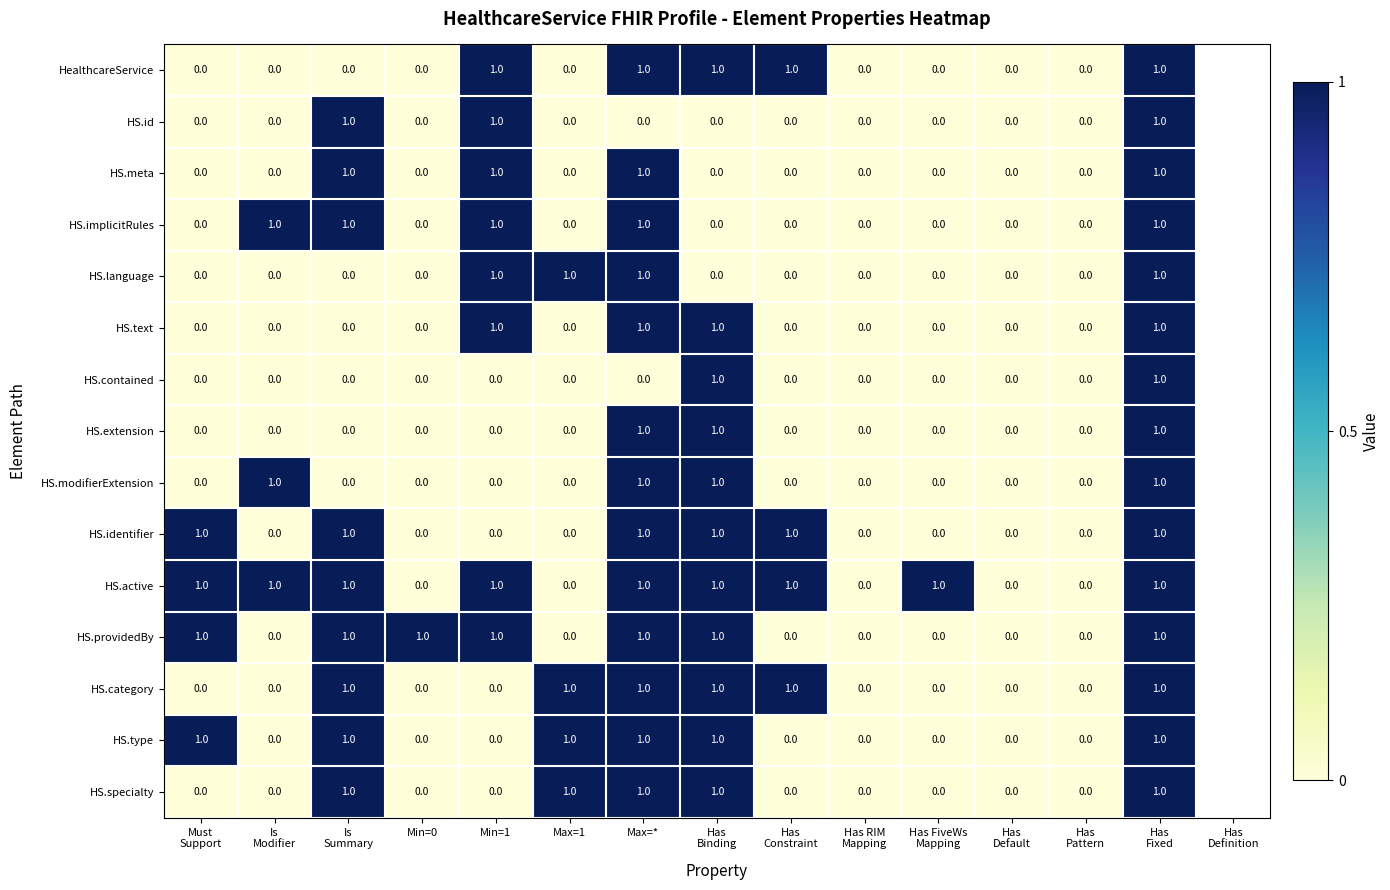

Which series has the largest total across all categories?

HS.active